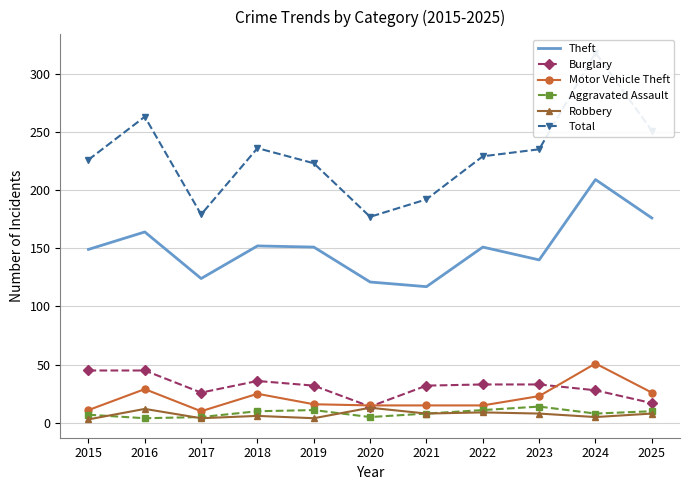

At 2015, list the series in order from smallest to largest.

Robbery, Aggravated Assault, Motor Vehicle Theft, Burglary, Theft, Total